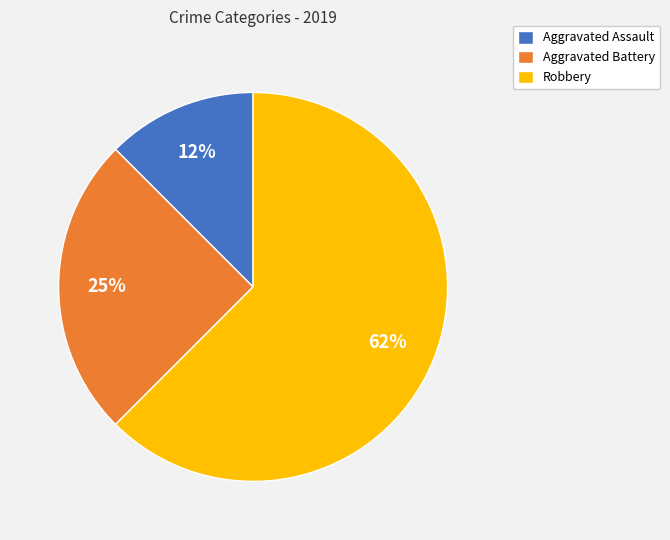

How many segments does this pie chart have?

3